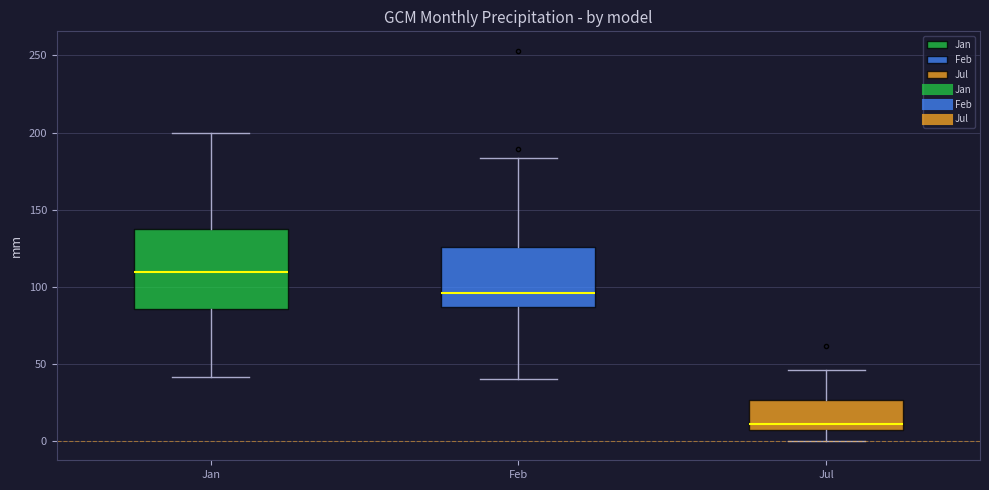

Reading left to right, transcribe this box plot: for each box, give where its median line is, the range the box spans, and where its two whiskers end, as read against the y-axis. The values are not printed on the chart, so give them approximately, as read against the axis.

Jan: median 110, box 85 to 140, whiskers 40 to 200
Feb: median 95, box 85 to 125, whiskers 40 to 185
Jul: median 10, box 5 to 25, whiskers 0 to 45